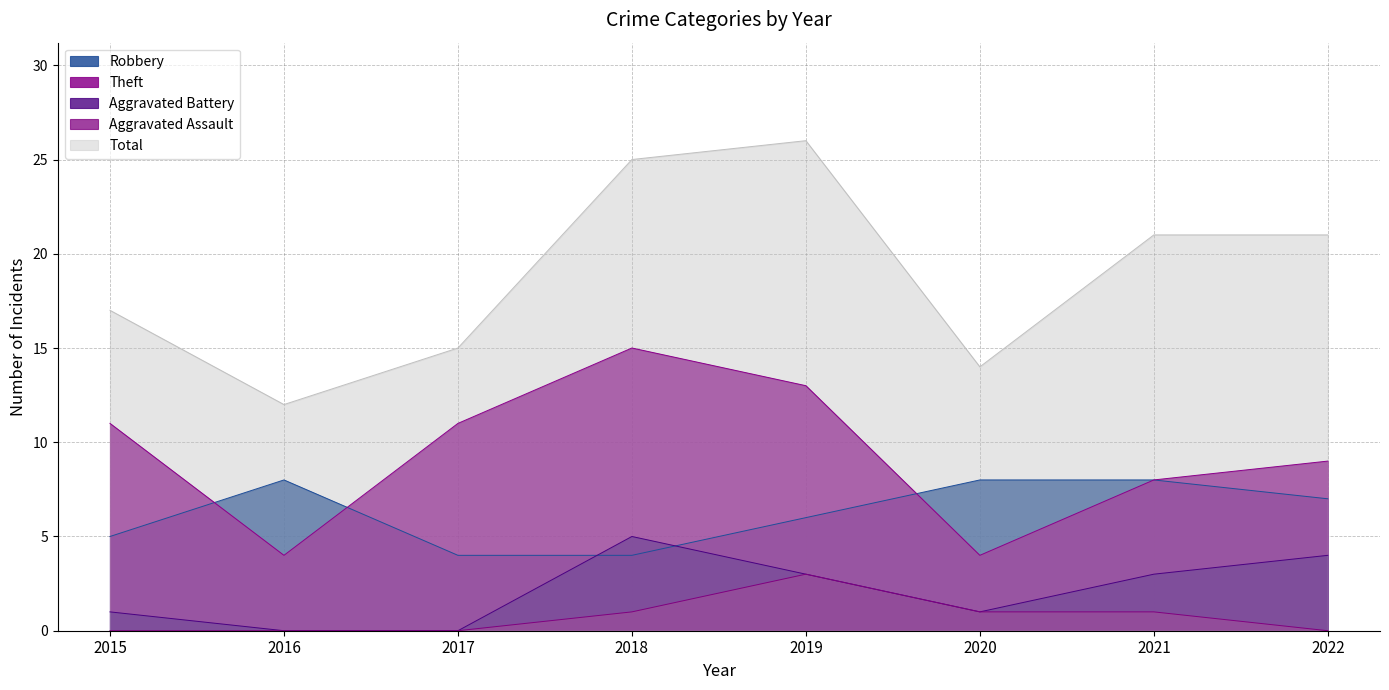

True or false: Total and Theft cross at least once.

False